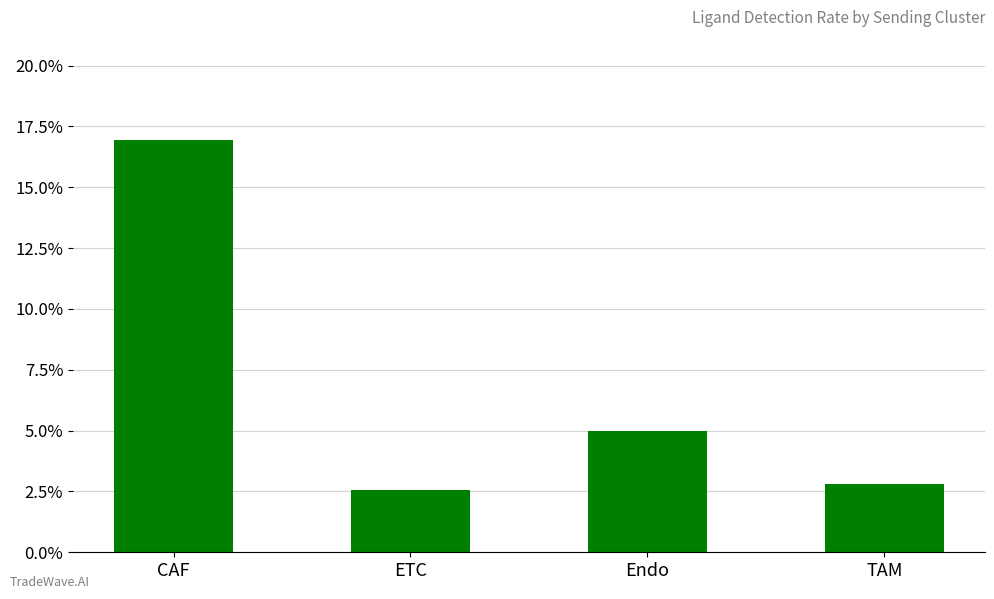

What is the label of the 3rd bar from the right?

ETC